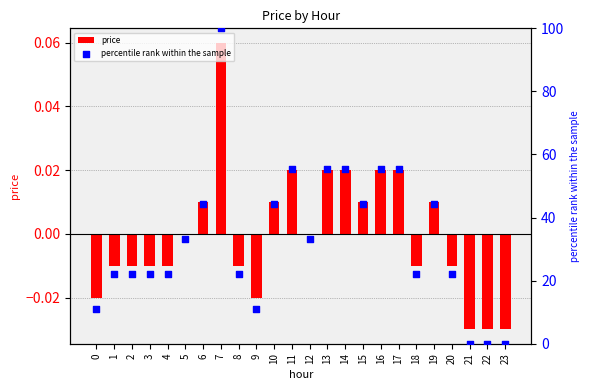

Which series reaches the maximum Y coordinate?

percentile rank within the sample